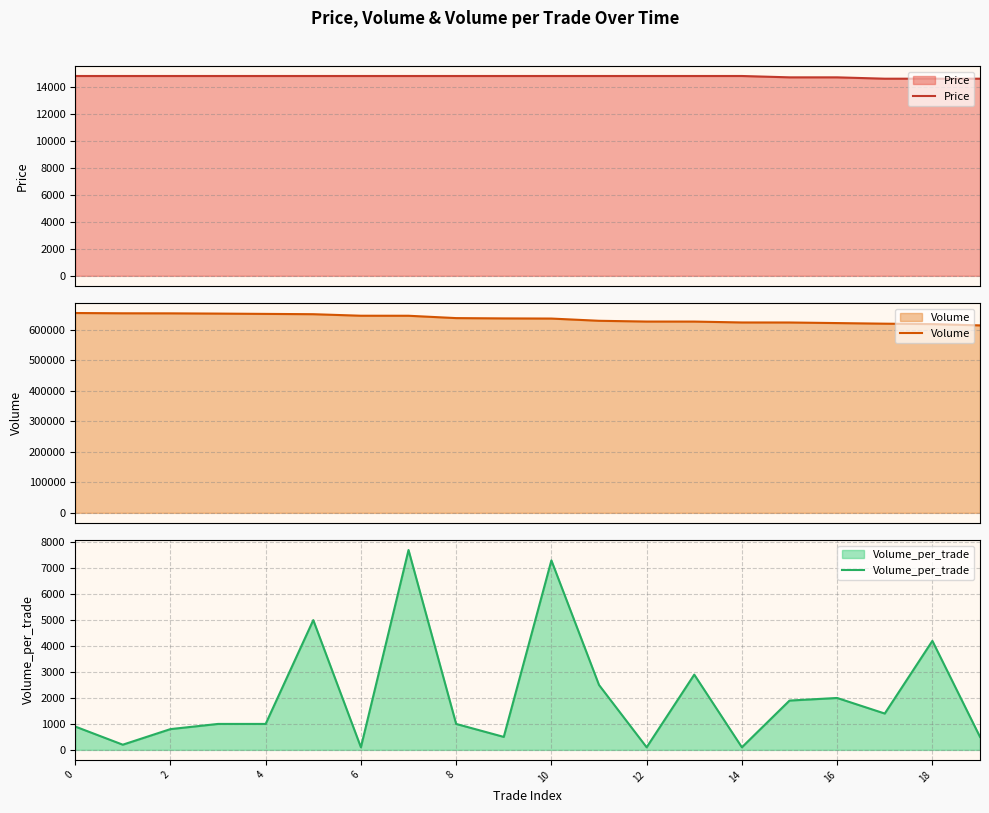

List the series in order of their peak value, highest first.

Volume, Price, Volume_per_trade